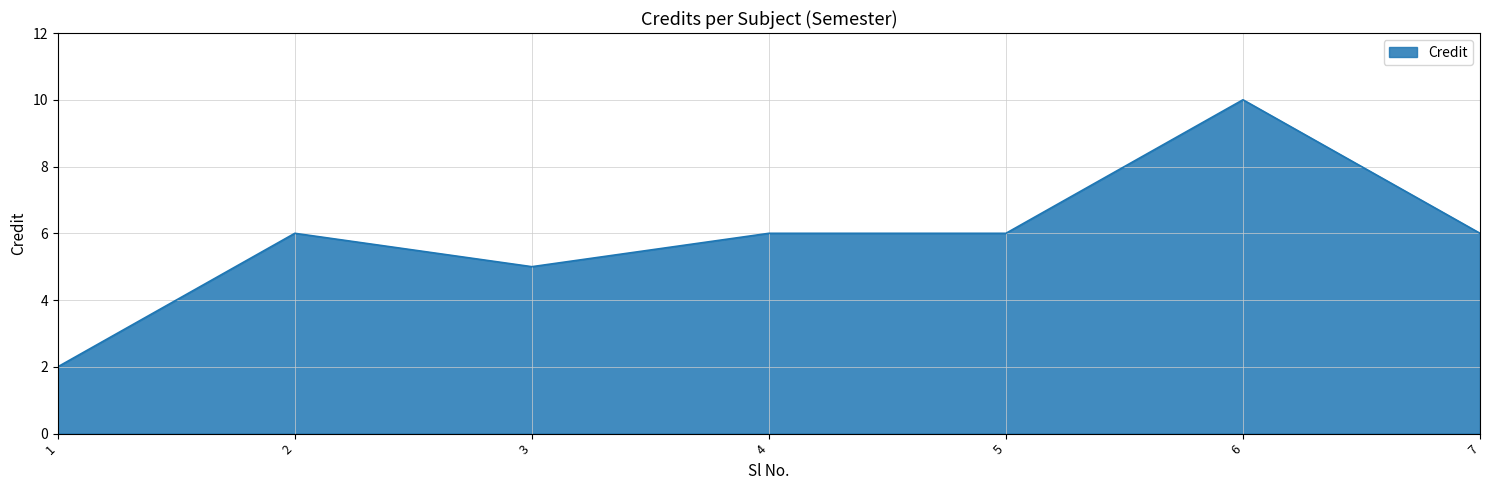

Count the values in the range 5 to 6.

5